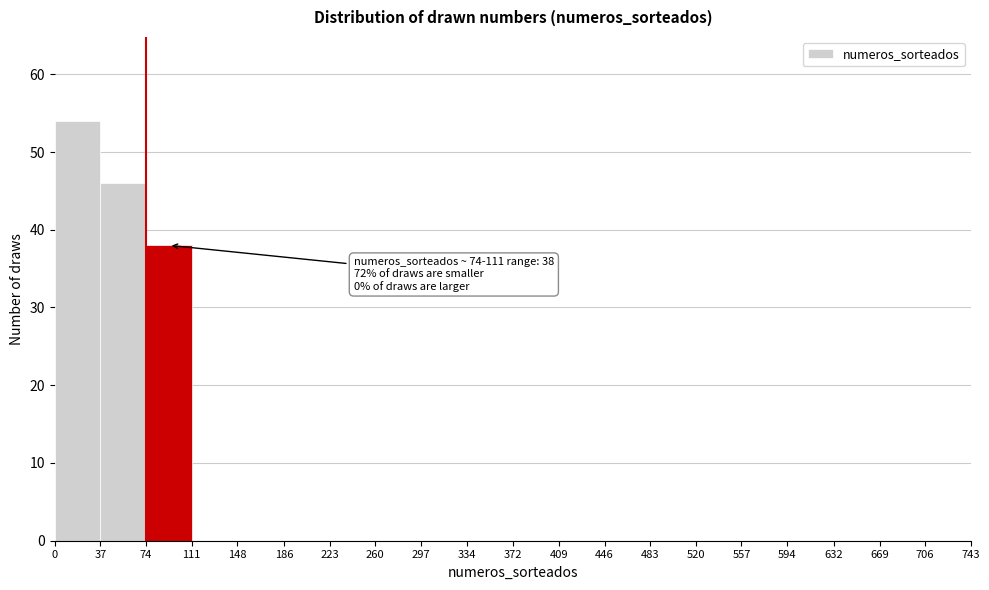

Over which range of the x-axis is the bar tallest?

0 to 37